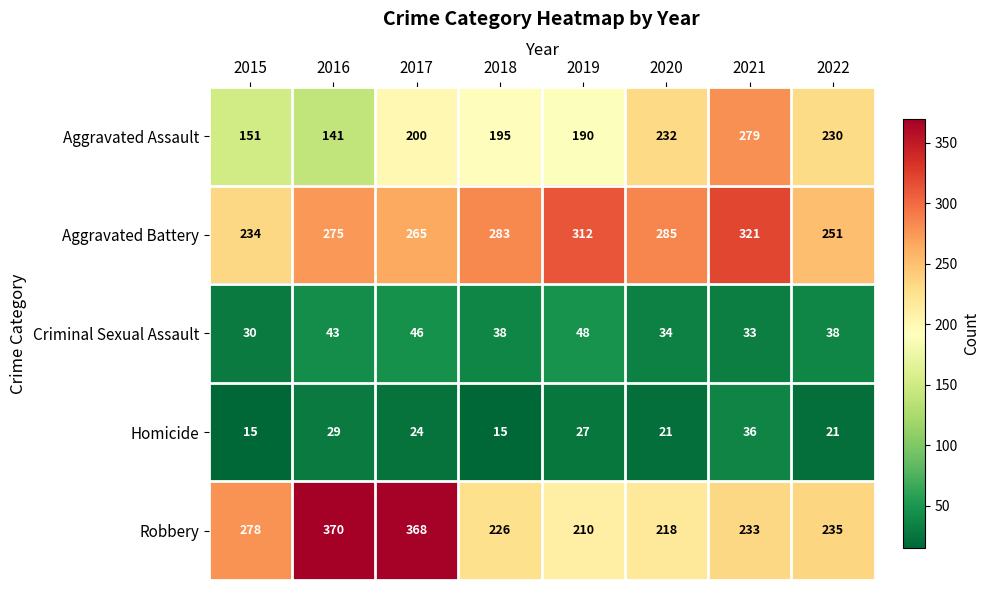

What is the total value across all series at 2019?

787